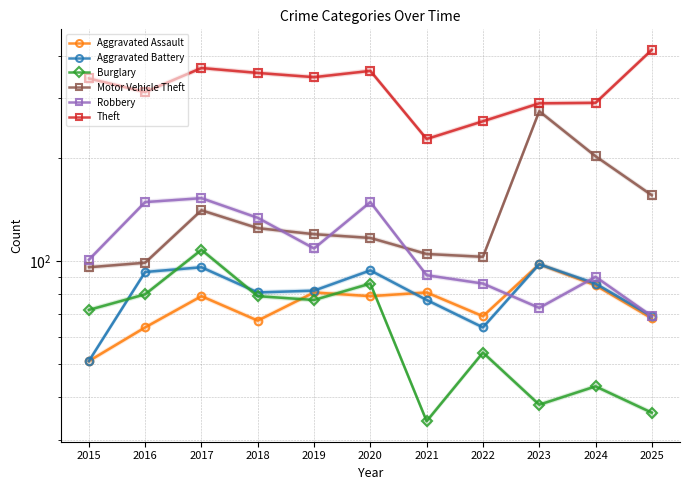

What is the minimum value shown in the chart?

34